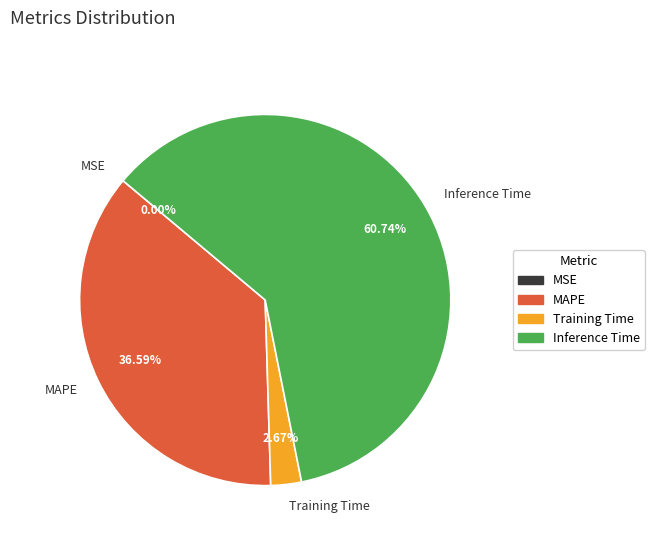

Which slice is the largest?

Inference Time